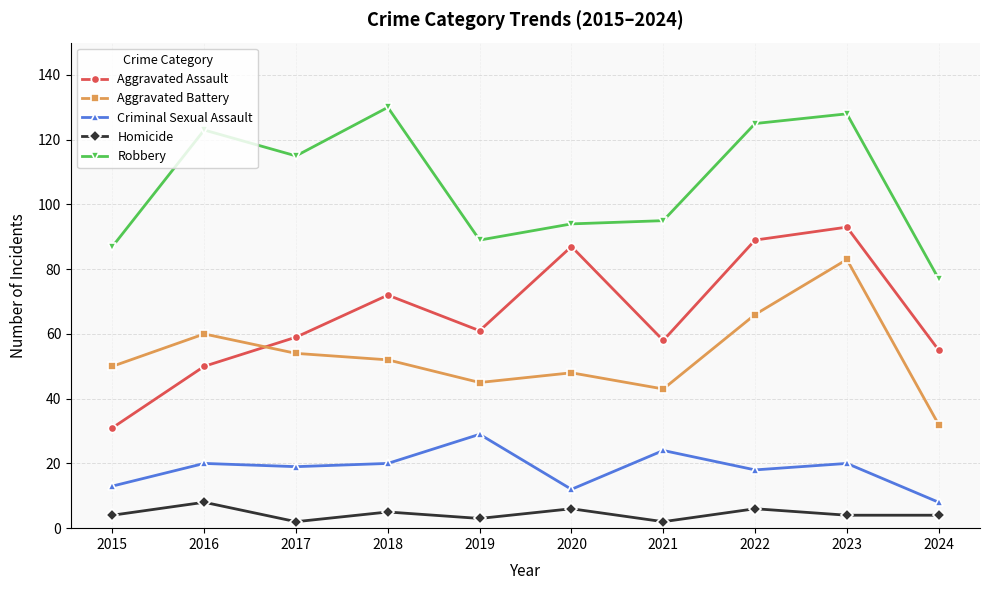

List the series in order of their peak value, lowest first.

Homicide, Criminal Sexual Assault, Aggravated Battery, Aggravated Assault, Robbery